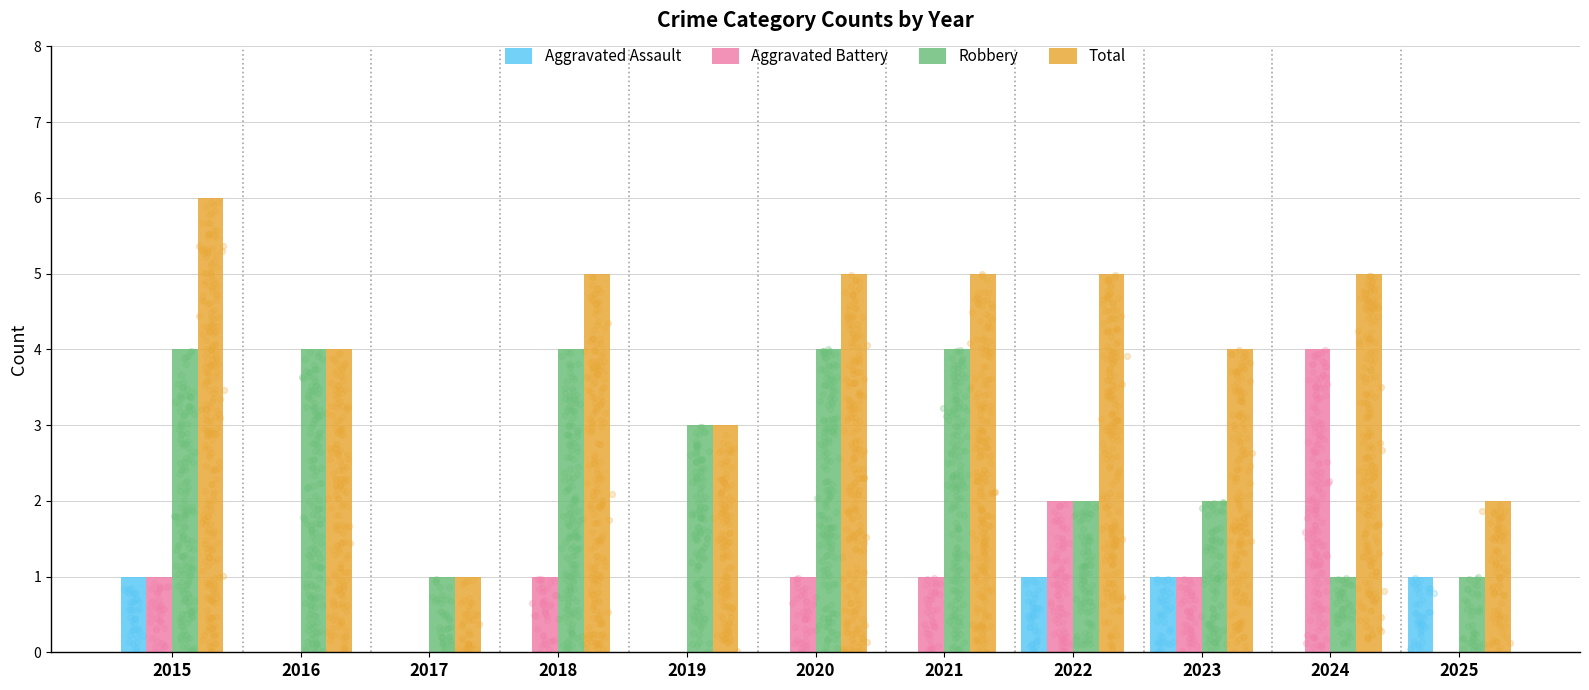

What are all the series names shown in the legend?

Aggravated Assault, Aggravated Battery, Robbery, Total